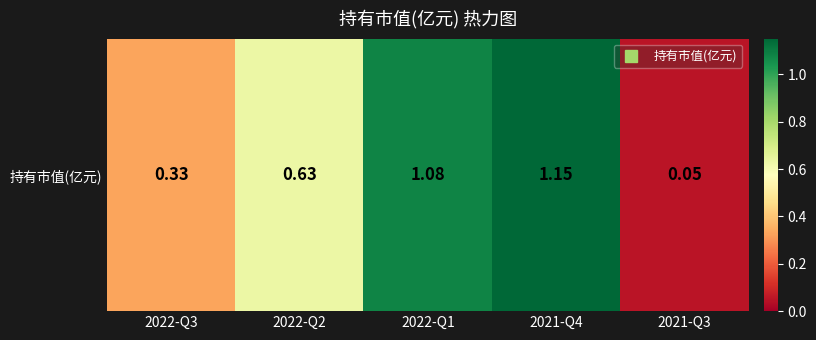

How many series are shown in this chart?

1